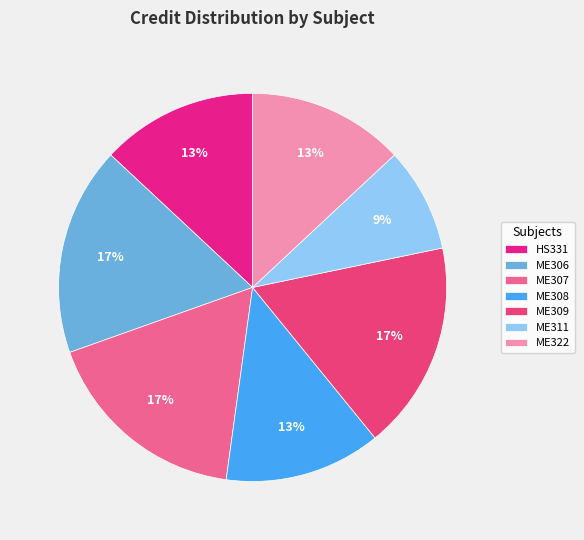

What portion of the pie excludes ME322?

87.0%